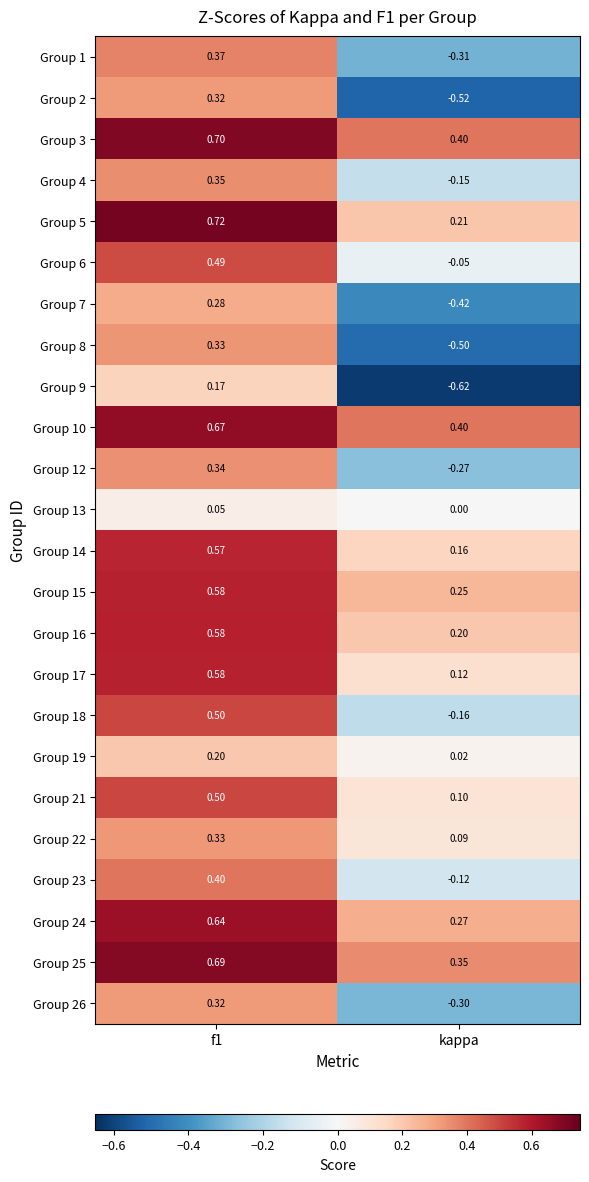

Which category has the lowest value across all series?

kappa